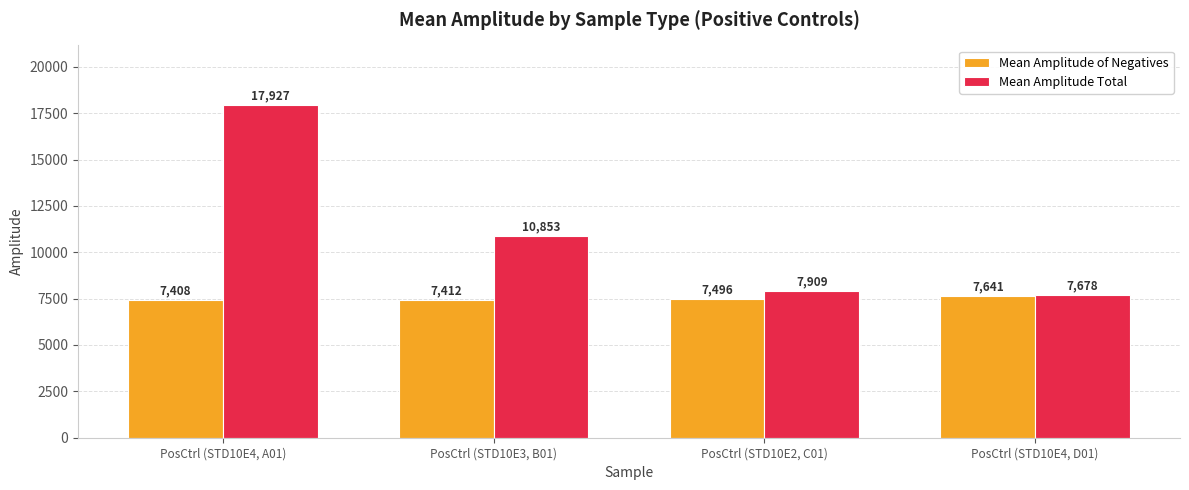

What are all the series names shown in the legend?

Mean Amplitude of Negatives, Mean Amplitude Total